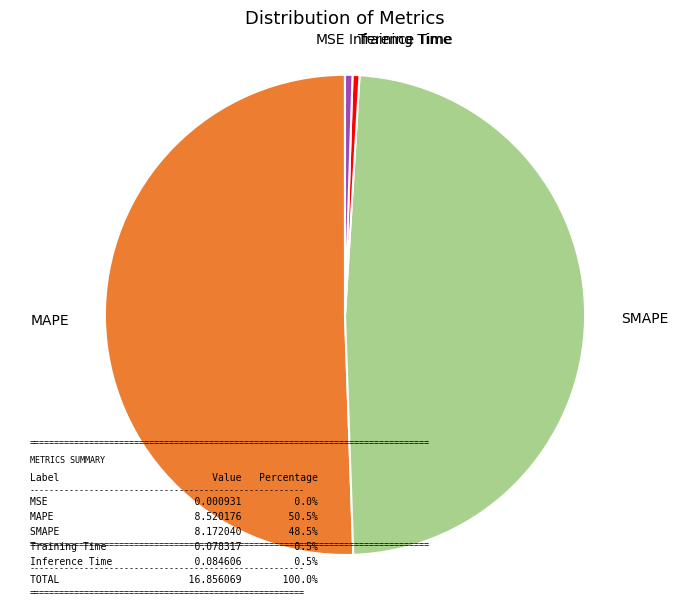

Is there a majority slice in this chart?

Yes